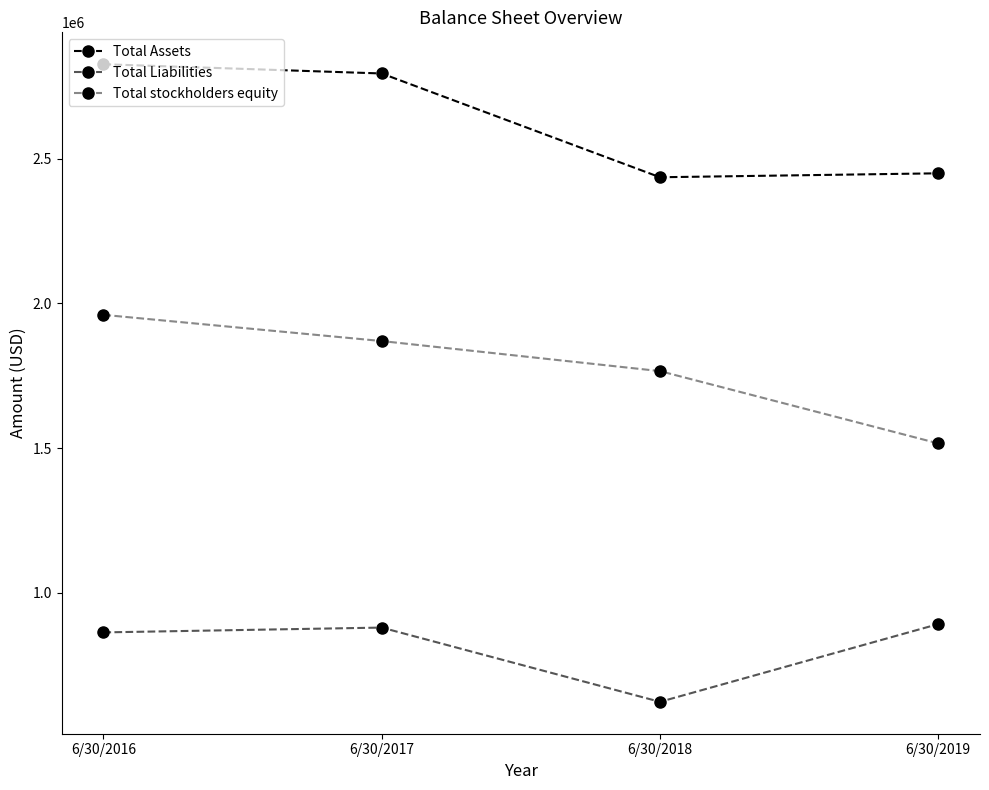

What is the sum of all Total Liabilities values?

3254234